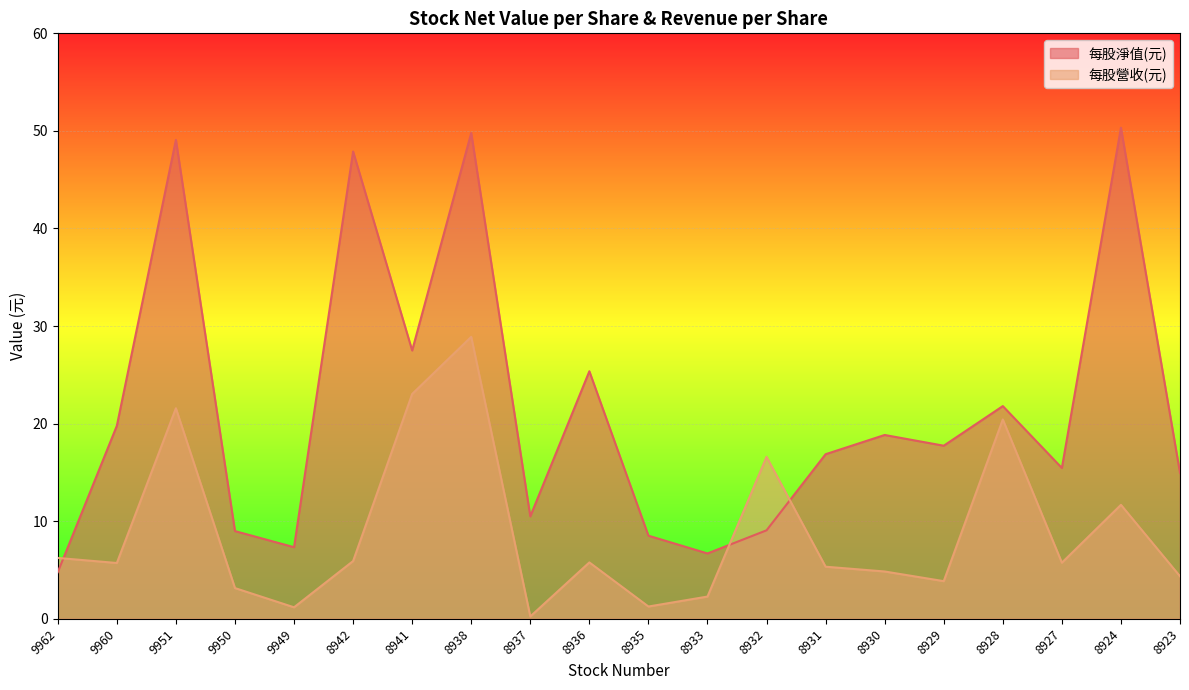

Which has a higher value, 8931 or 8924?

8924